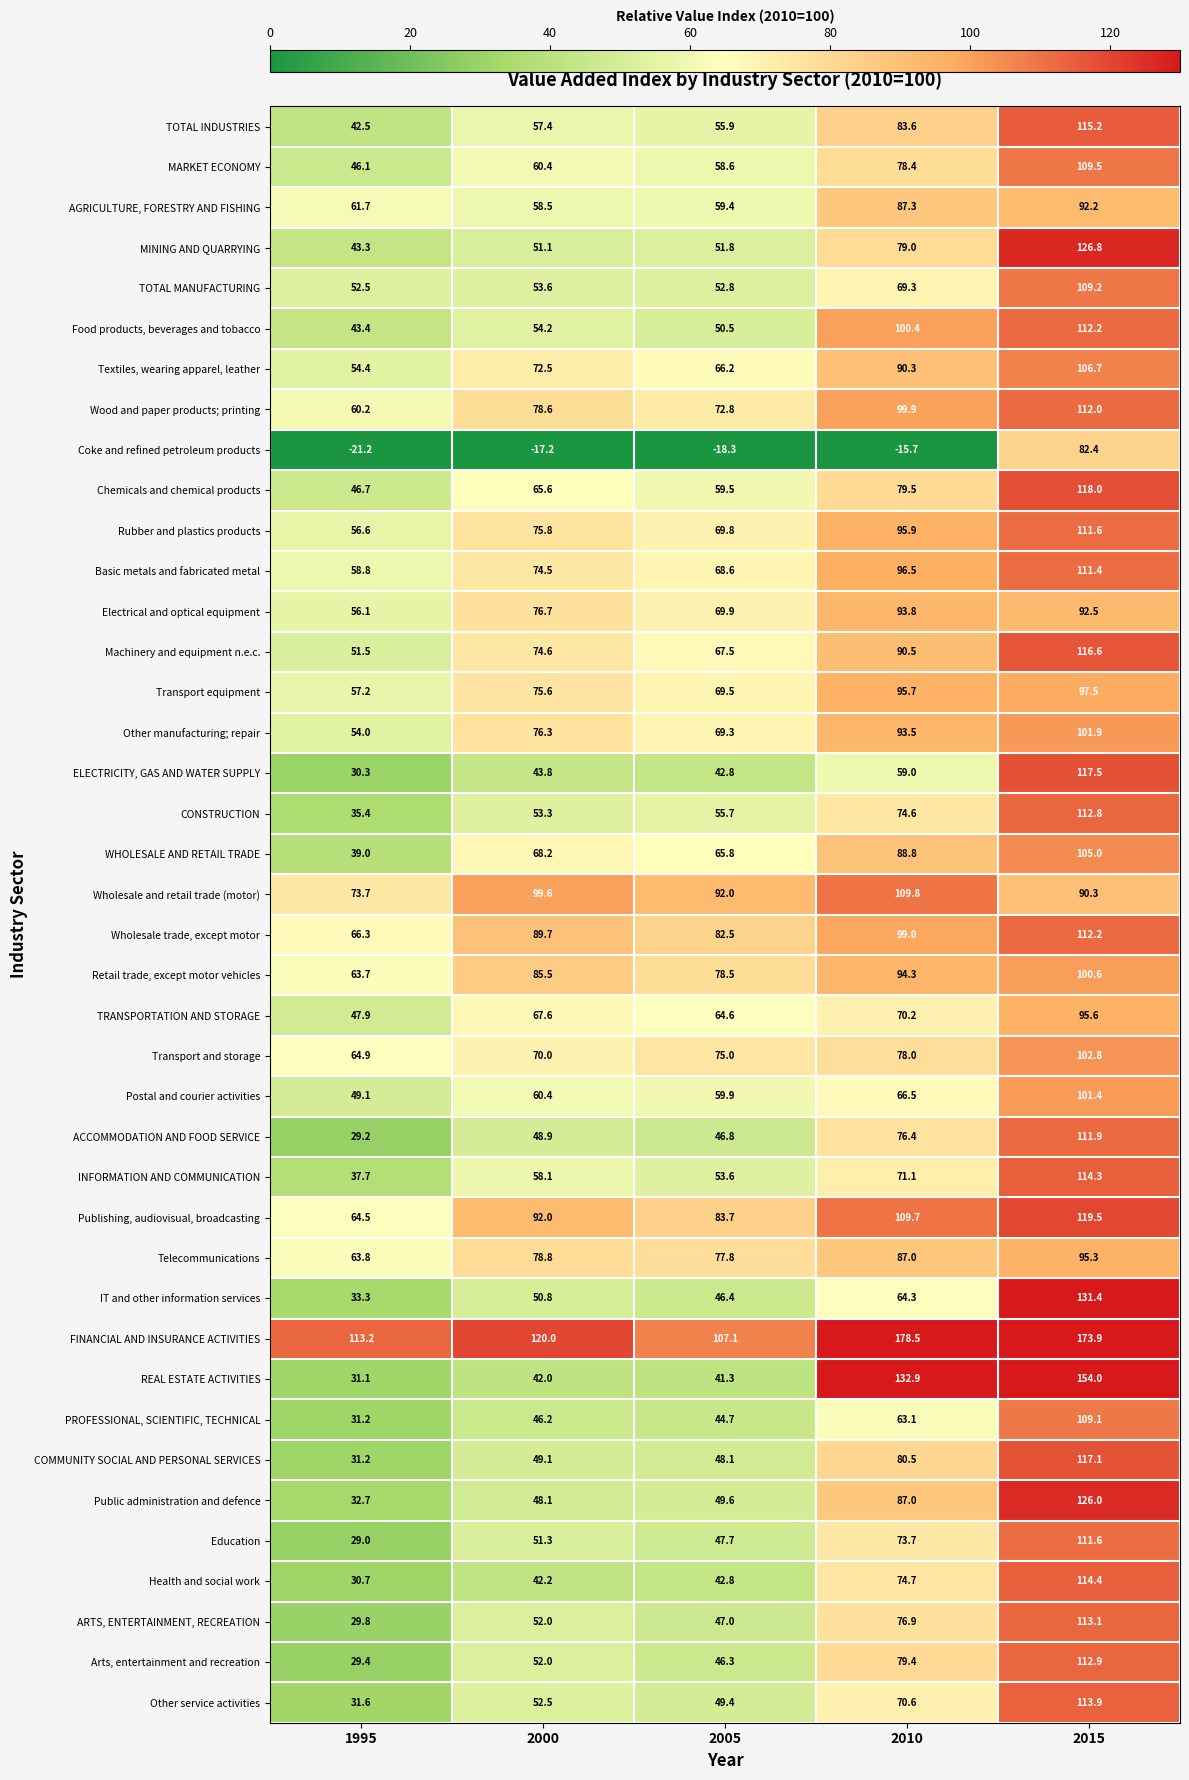

What is the sum of all PROFESSIONAL, SCIENTIFIC, TECHNICAL values?

294.3